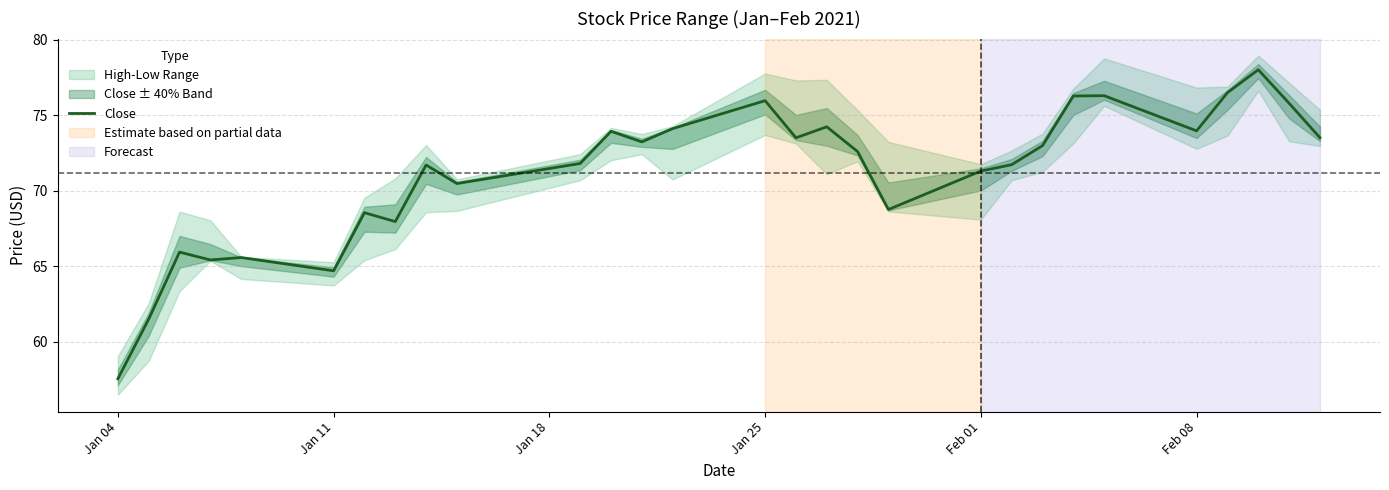

Which category has the lowest value in the Close series?

Jan 04